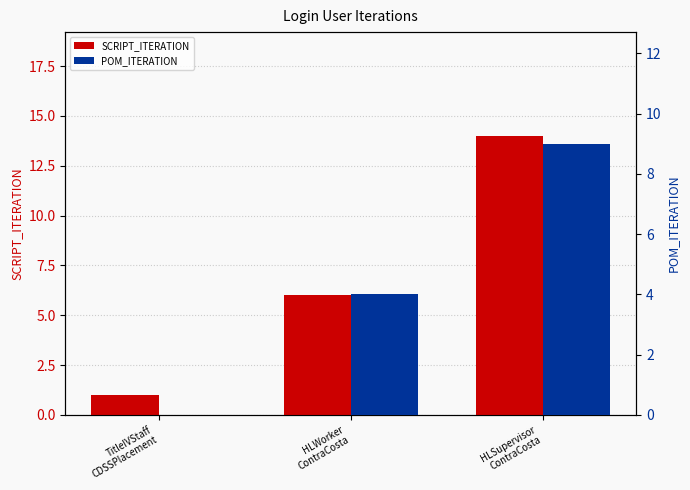

The value of POM_ITERATION at HLSupervisor
ContraCosta is 9. True or false?

True